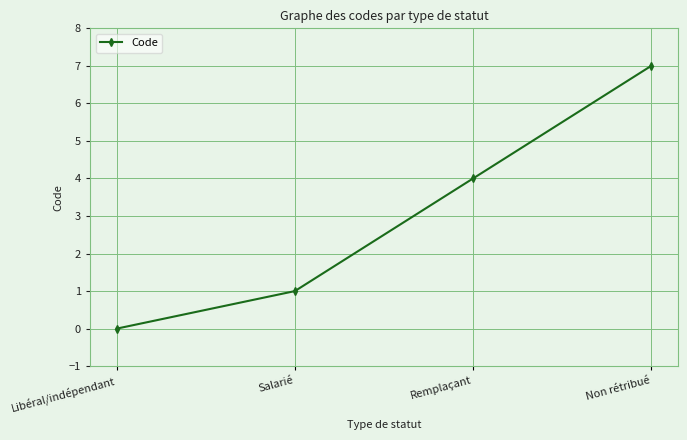

Rank the categories by value from highest to lowest.

Non rétribué, Remplaçant, Salarié, Libéral/indépendant